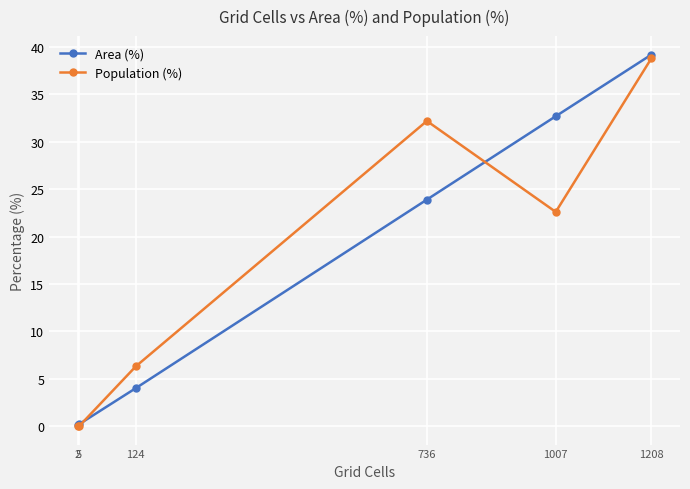

Where is the first local maximum for Population (%)?

736